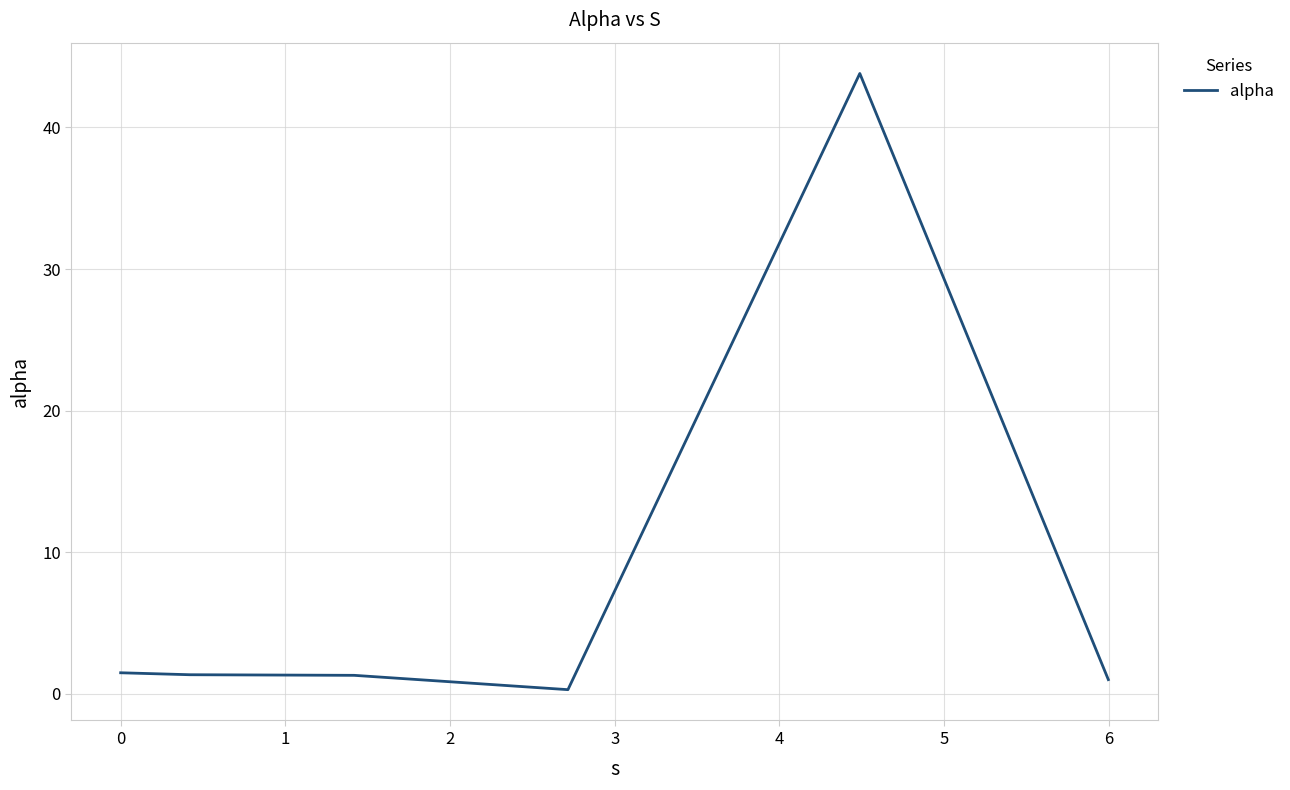

What is the greatest value displayed?

43.8